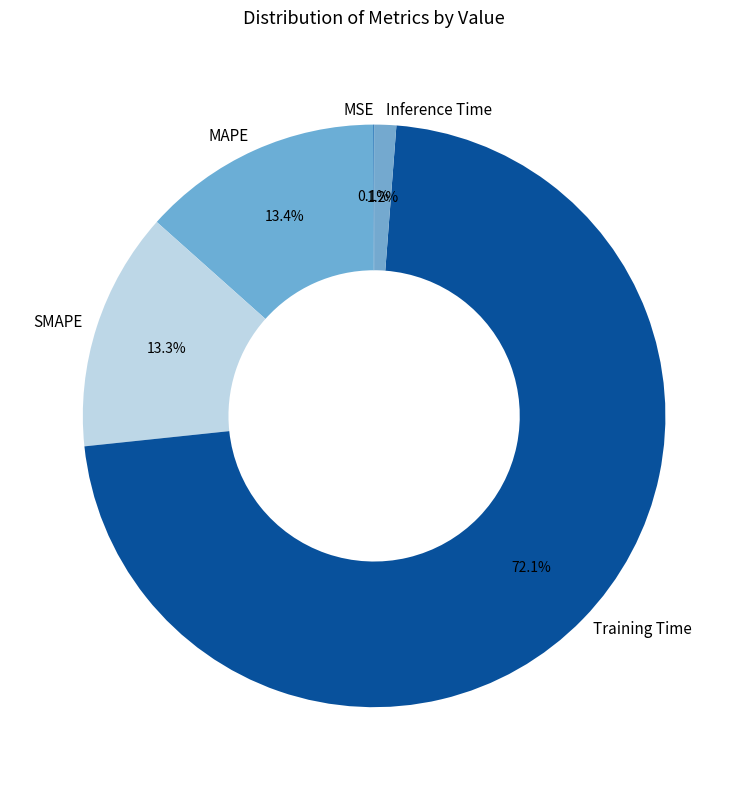

Between SMAPE and Training Time, which is larger?

Training Time